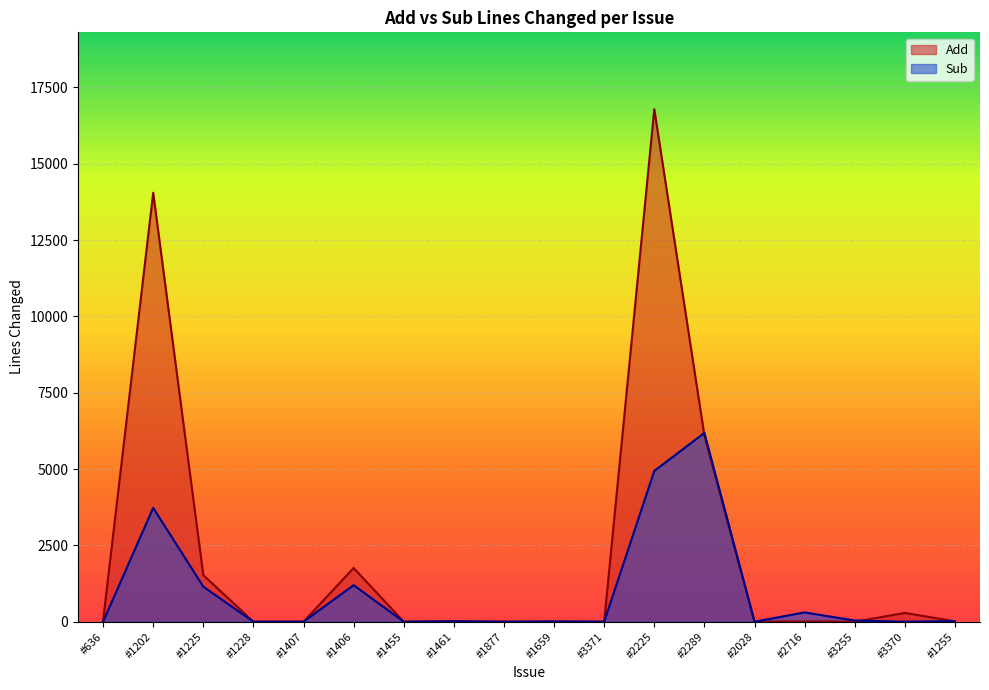

How many lines are shown in the chart?

2